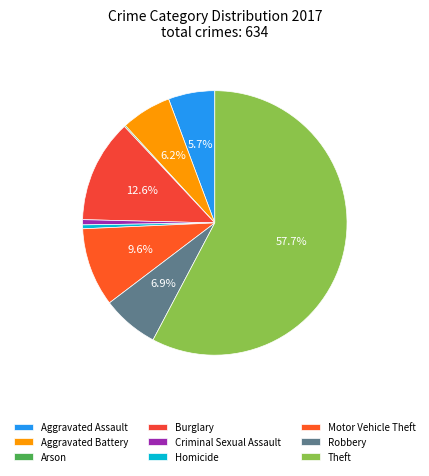

Which category accounts for the majority?

Theft